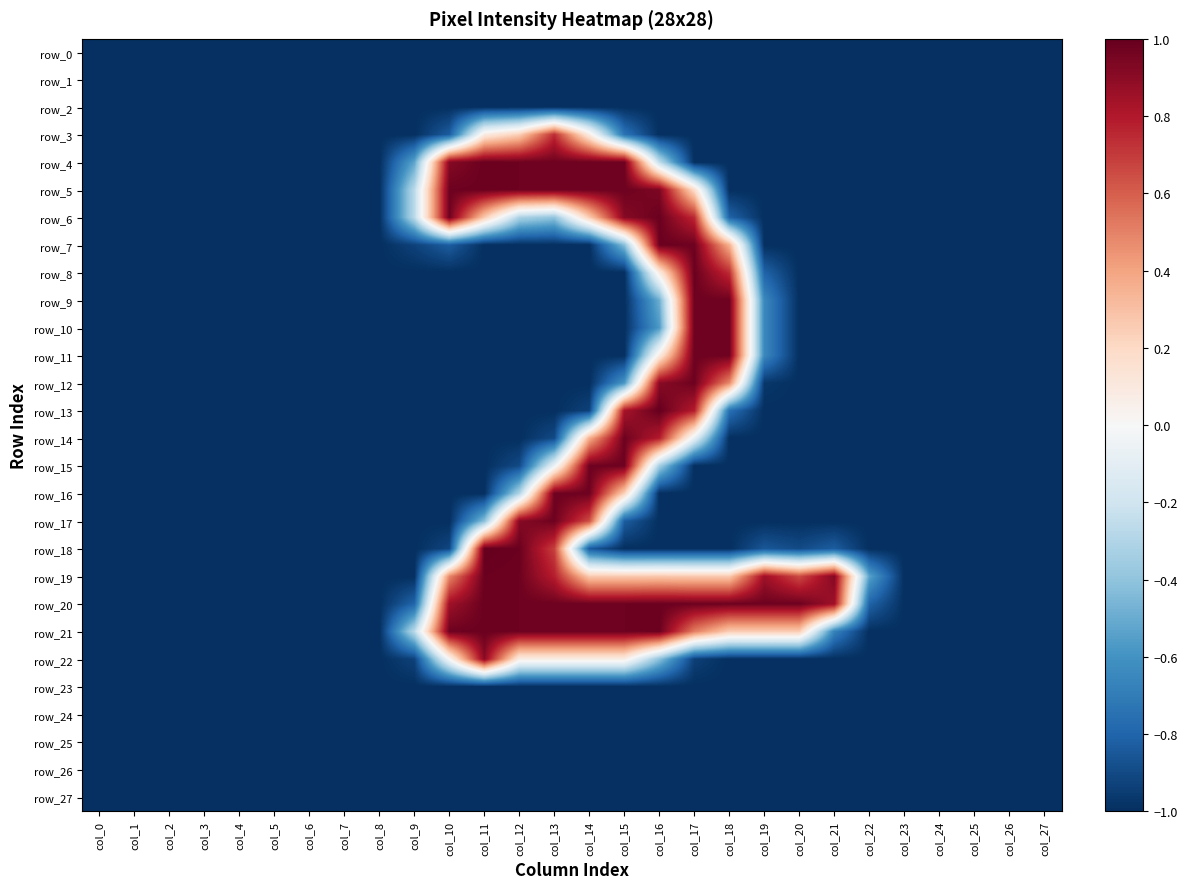

What is the spread (max minus min) of values at col_17?

2.0